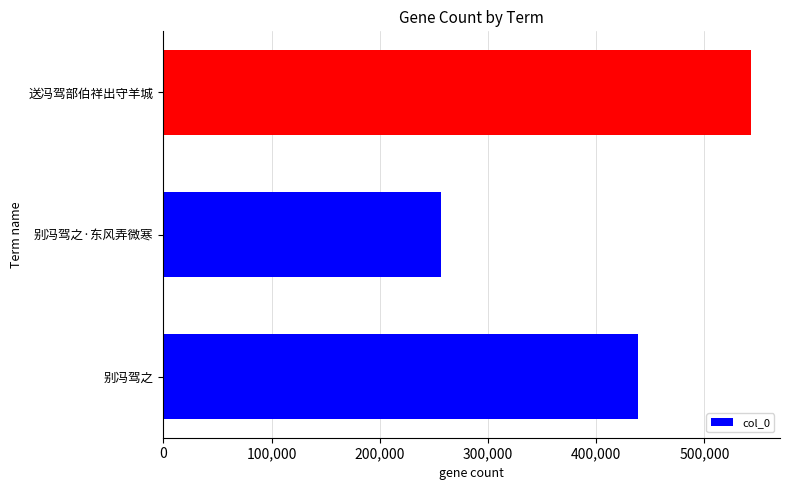

What is the difference between the maximum and minimum values?

286103